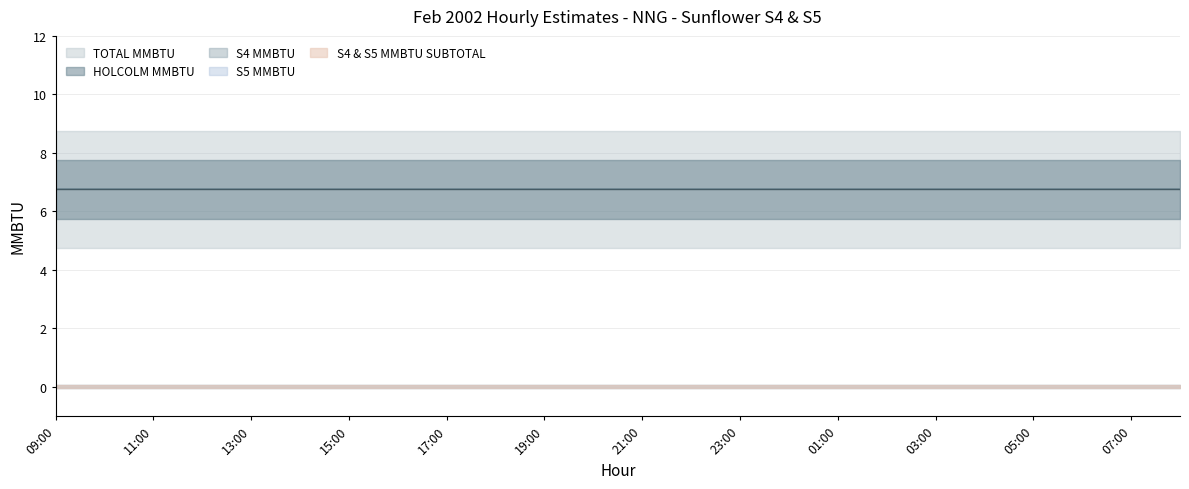

What is the lowest value of the HOLCOLM MMBTU series?

6.8